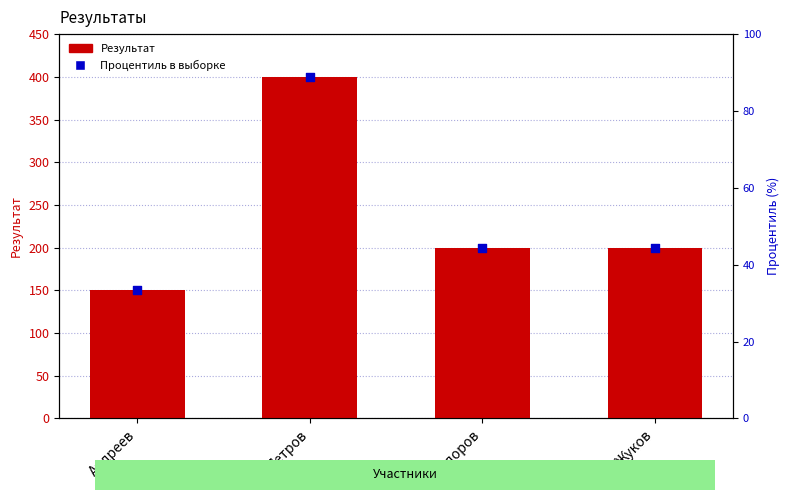

At how many categories does at least one series exceed 387?

1